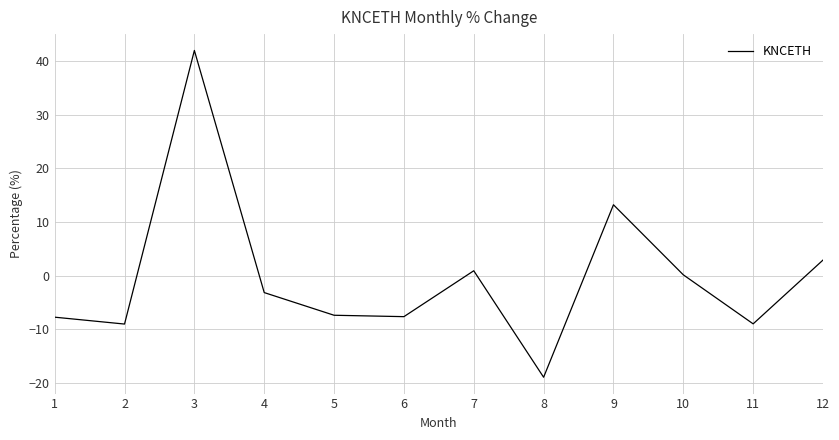

Is it true that the value at 12 is 2.9?

True